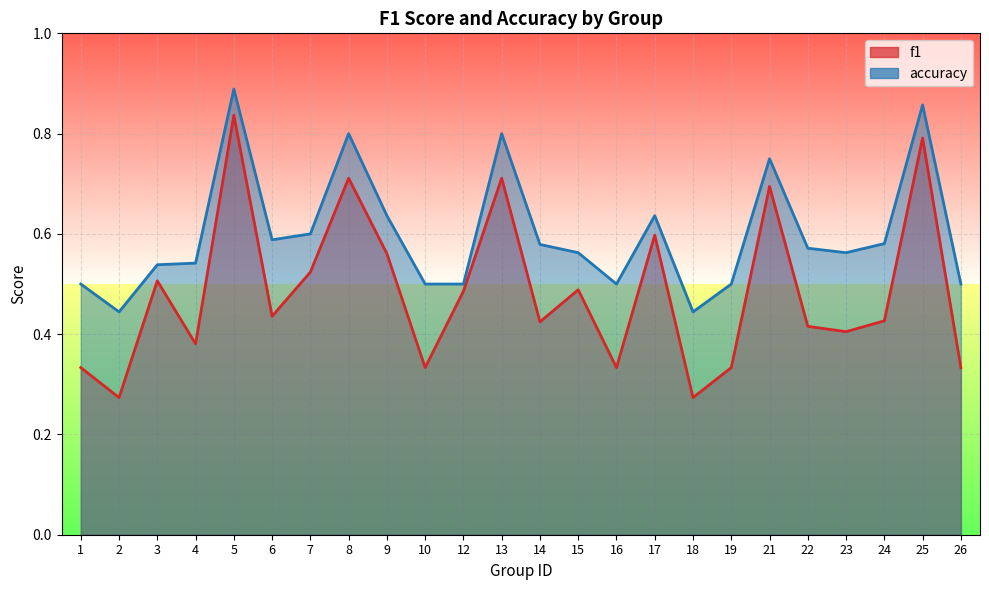

Rank the series at 8 from lowest to highest value.

f1, accuracy